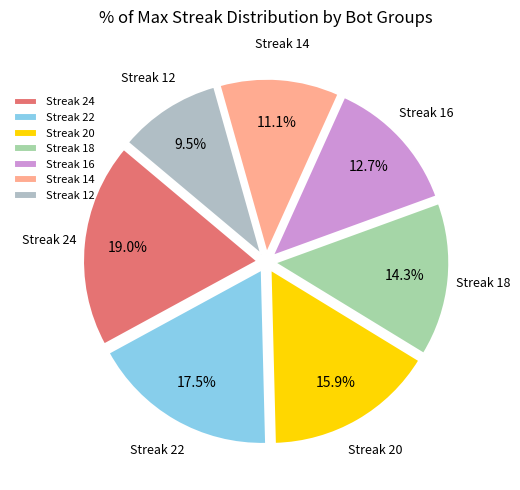

Count the number of slices in the pie.

7